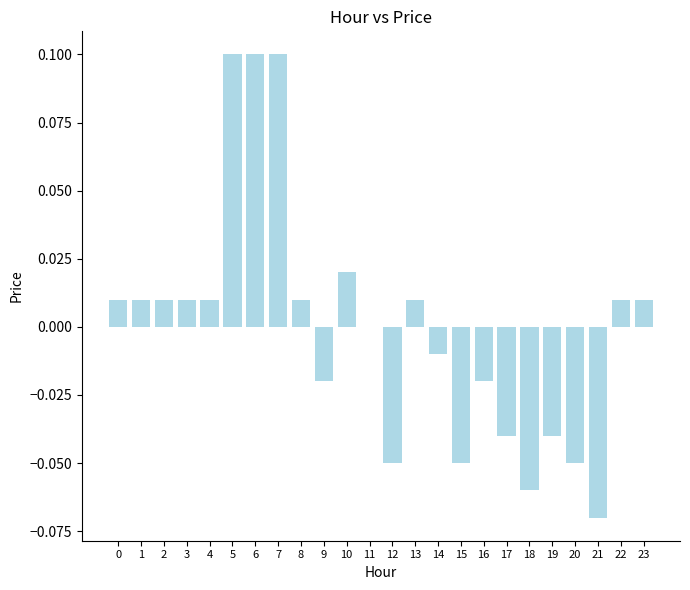

Between 14 and 21, which is larger?

14